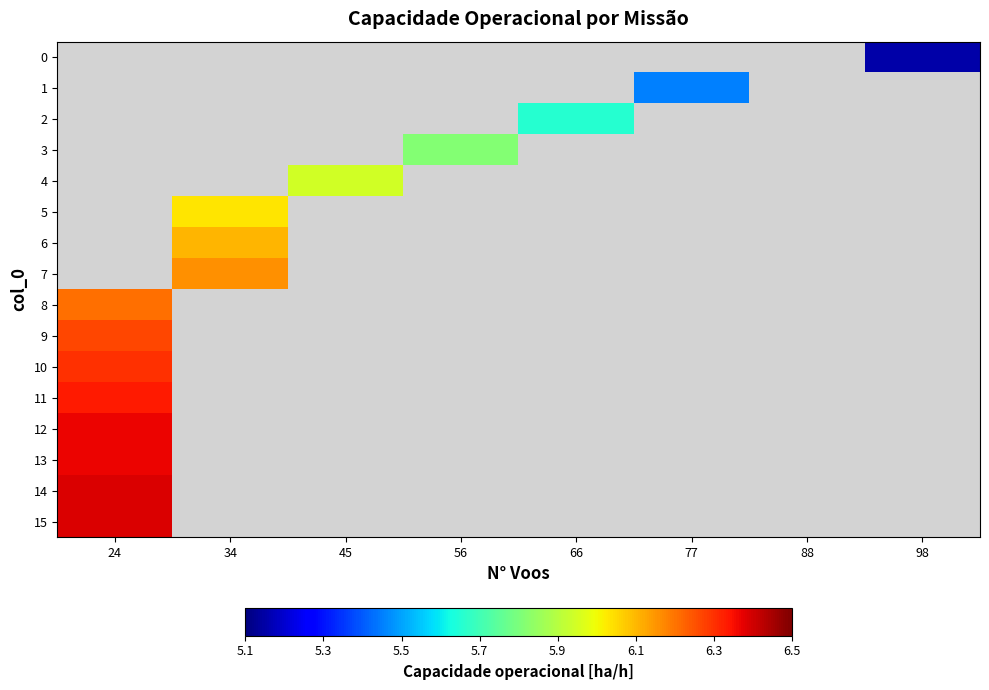

Where is 12 nearest to the value 6?

24